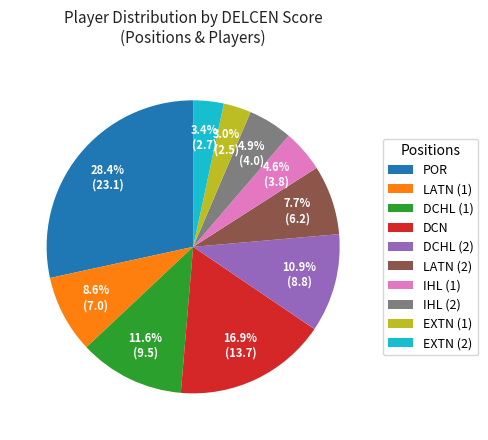

To the nearest percent, what is the average slice percentage?

10%